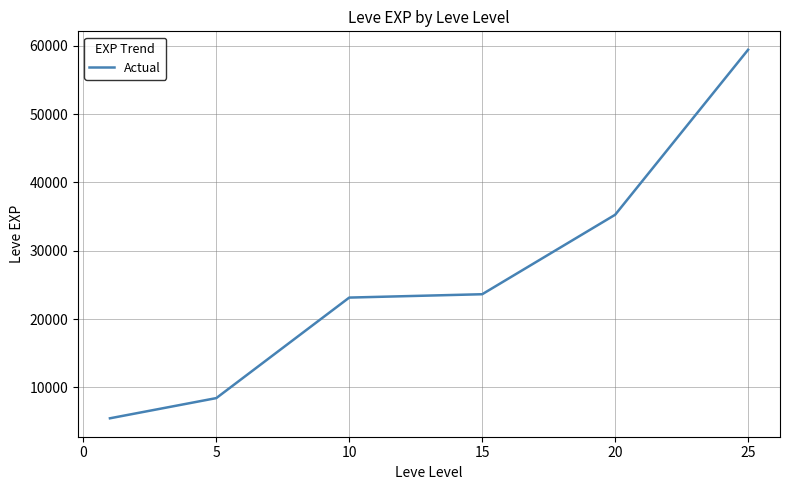

How many lines are shown in the chart?

1